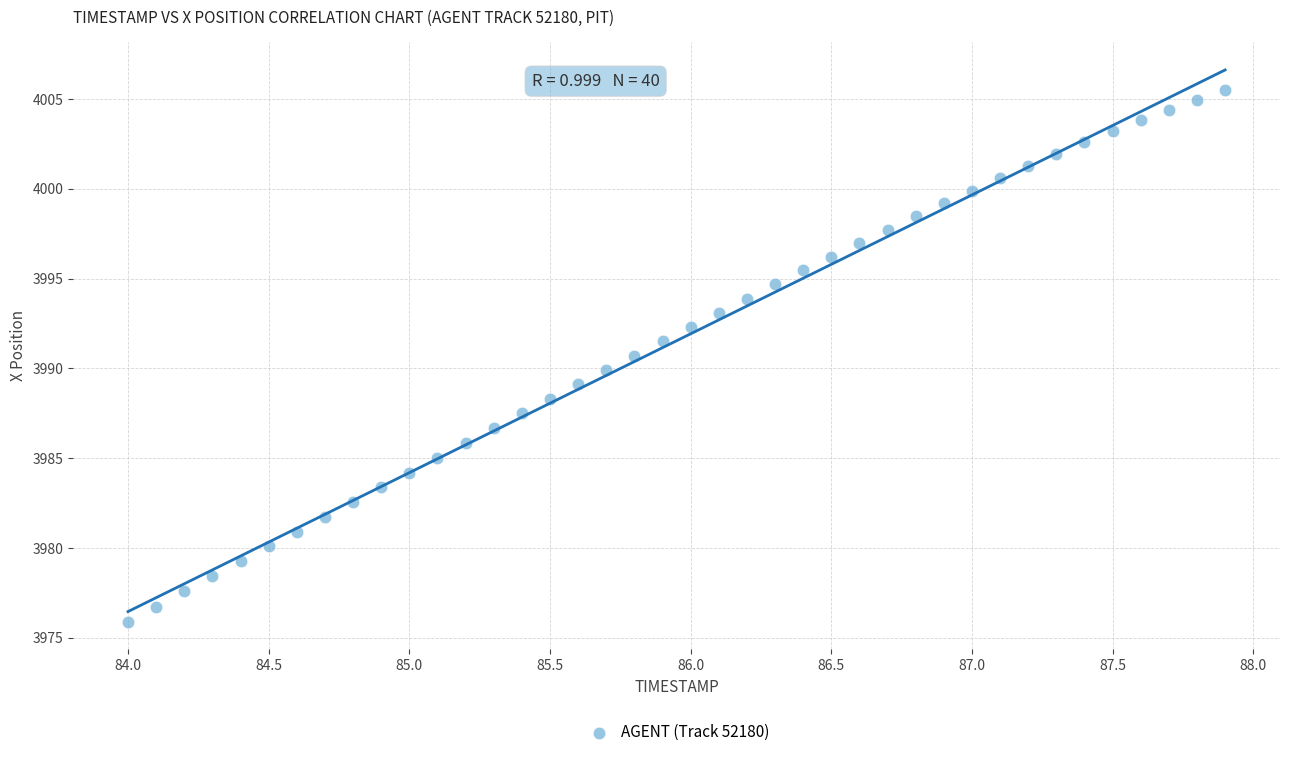

What is the range of X values (max minus min)?

3.9